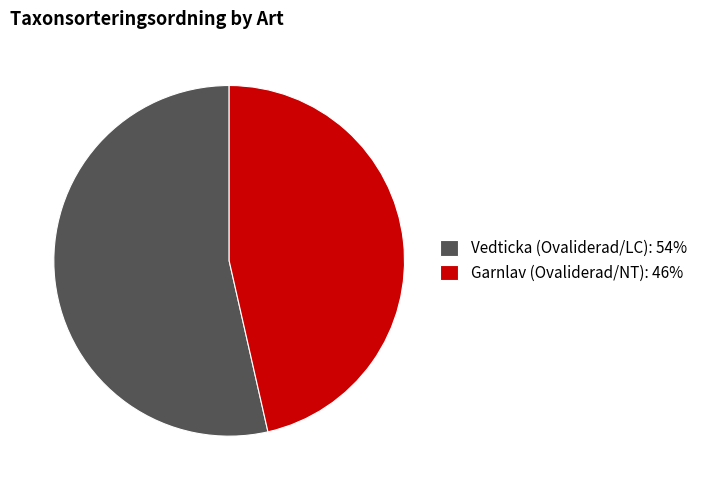

Rank the categories by value from highest to lowest.

Vedticka (Ovaliderad/LC), Garnlav (Ovaliderad/NT)